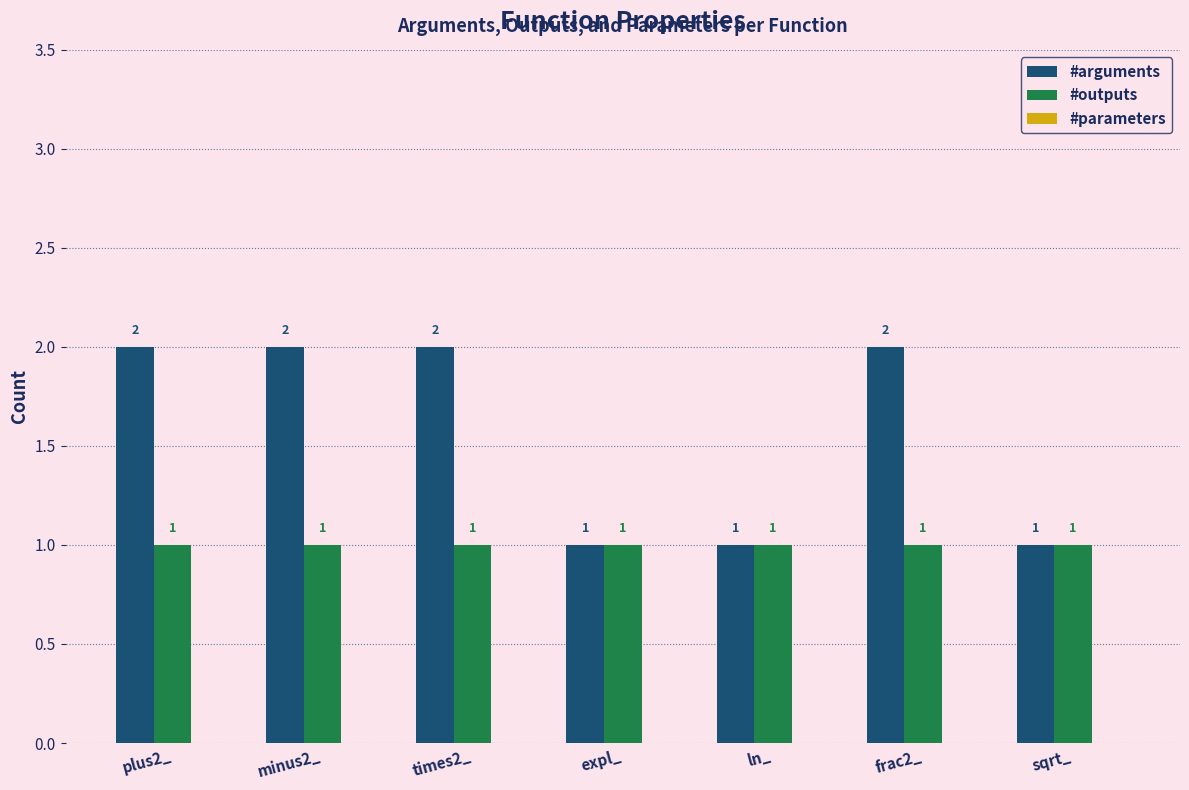

Which series has the largest total across all categories?

#arguments